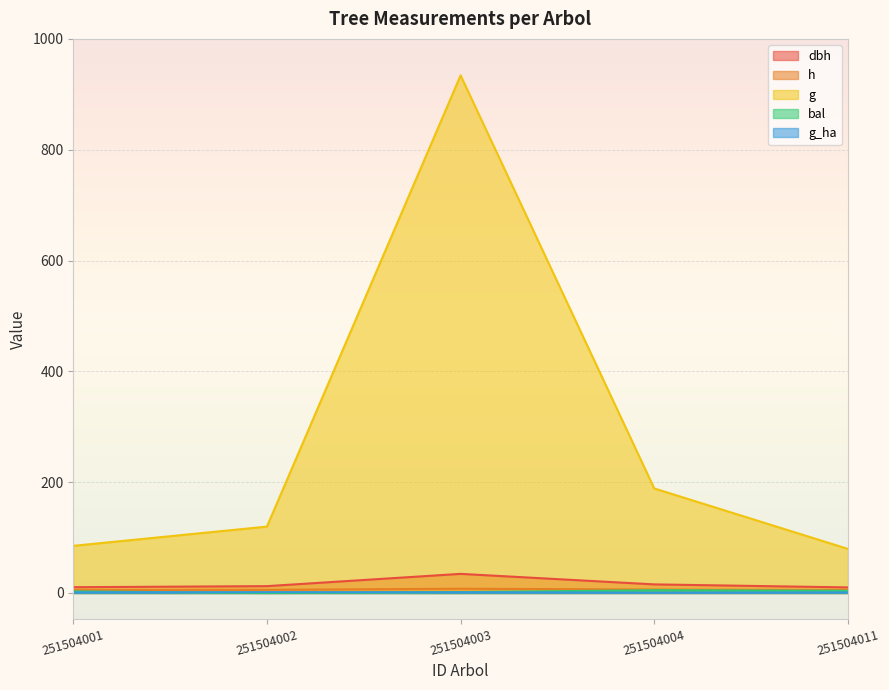

True or false: h has more than 1 points higher than both neighbors.

False